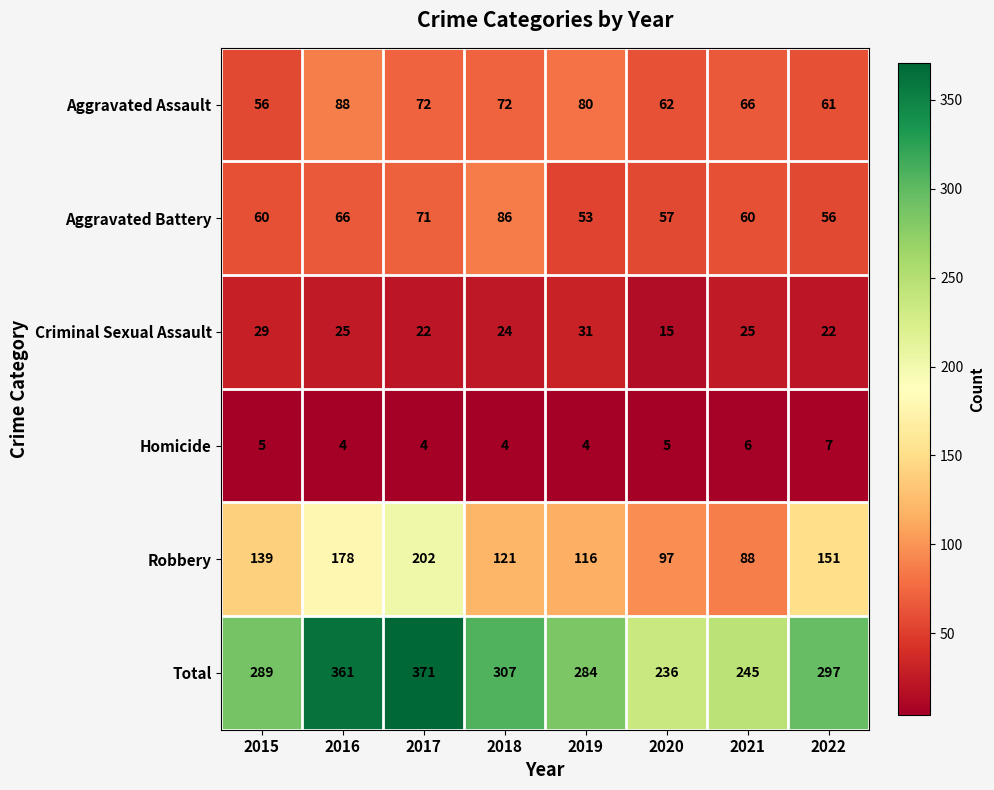

The value of Robbery at 2018 is 209. True or false?

False